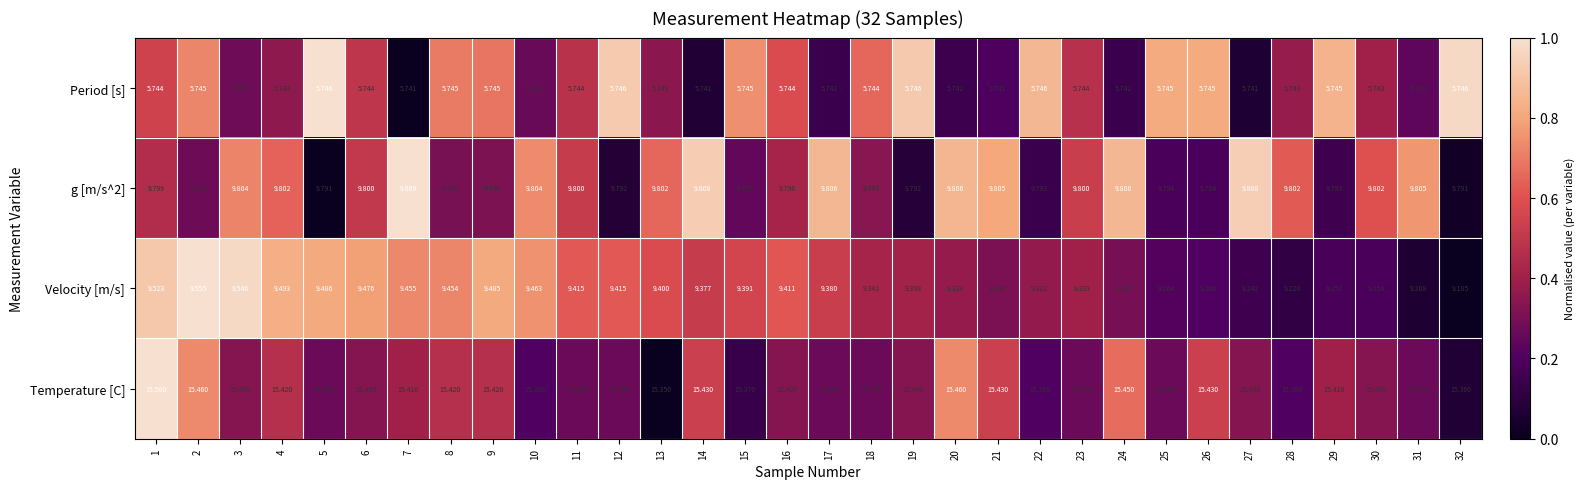

What is the greatest value displayed?

15.5